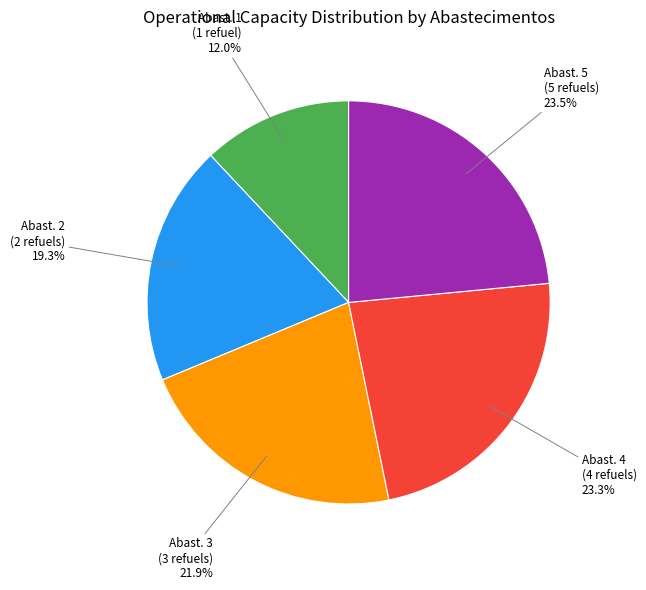

To the nearest percent, what is the average slice percentage?

20%